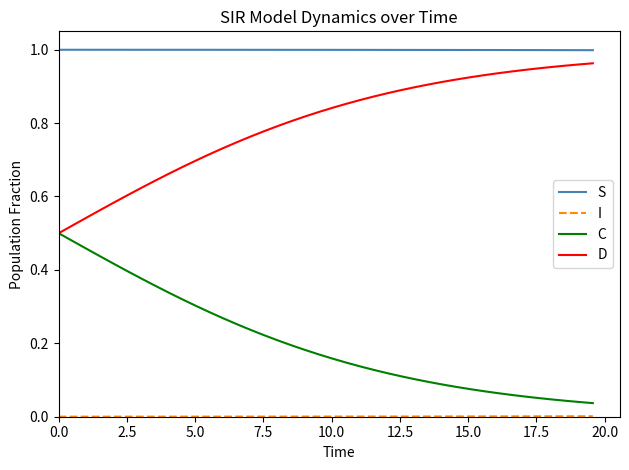

Which series has the largest total across all categories?

S